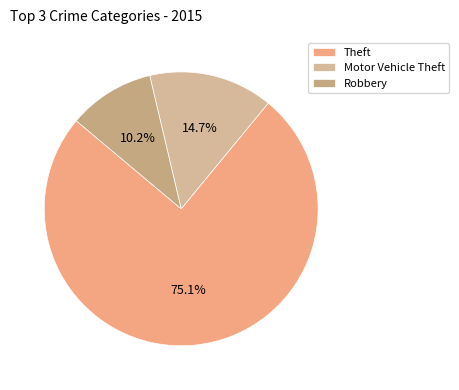

Which category has the biggest portion of the pie?

Theft